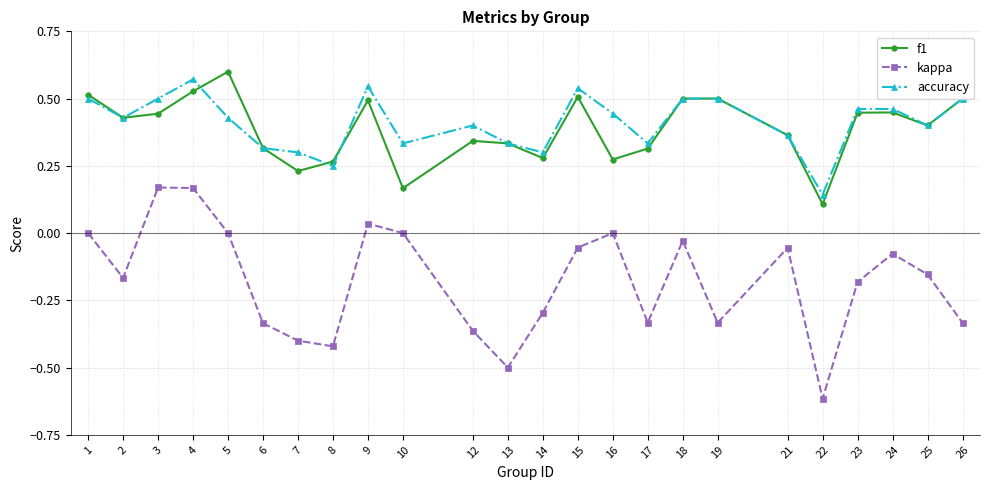

At which label does accuracy reach its peak?

4